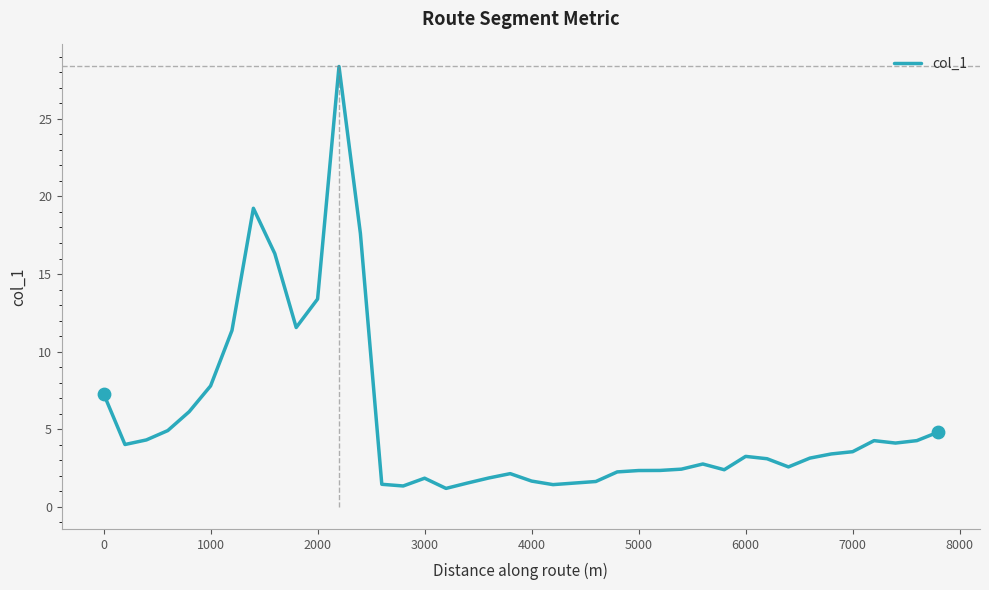

What is the greatest value displayed?

28.4